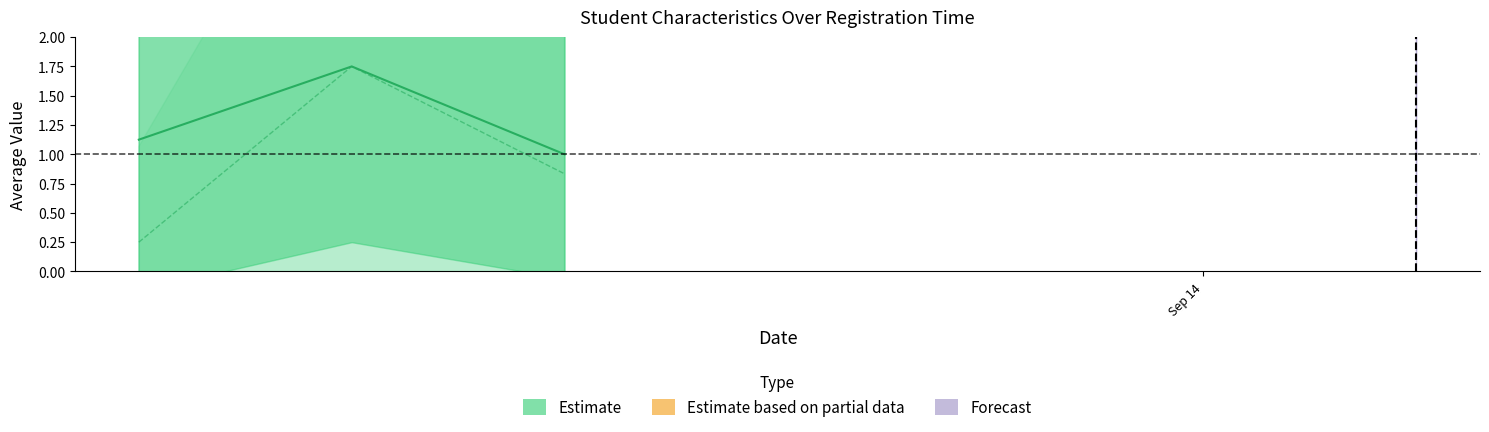

How many data points does each series have?

3